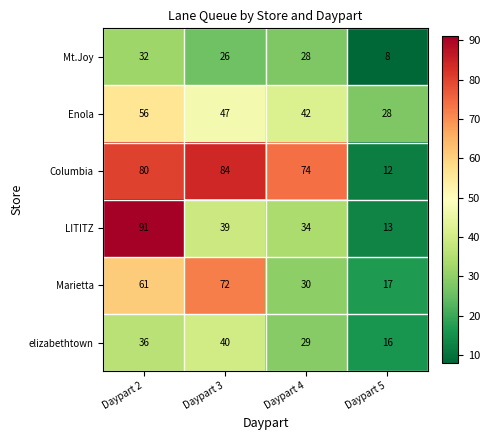

Rank the series at Daypart 3 from lowest to highest value.

Mt.Joy, LITITZ, elizabethtown, Enola, Marietta, Columbia